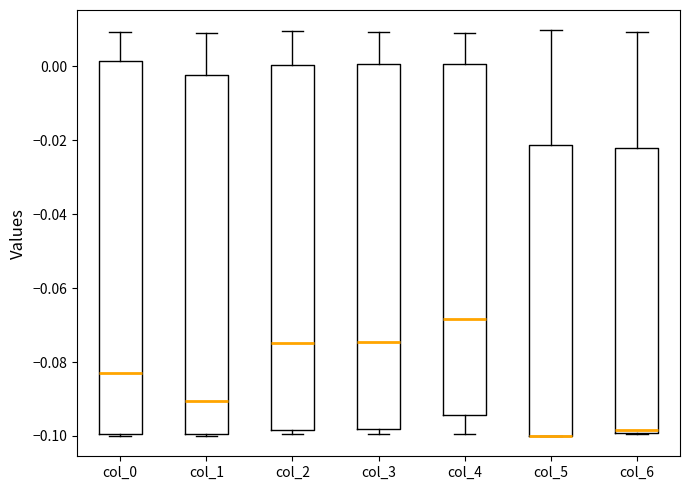

Reading left to right, read every box against the y-axis: the position of its median line, the range the box covers, and the ends of its whiskers. The values are not printed on the chart, so give them approximately, as read against the axis.

col_0: median -0.082, box -0.100 to 0.002, whiskers -0.100 to 0.010
col_1: median -0.090, box -0.100 to -0.002, whiskers -0.100 (just below the box's lower edge) to 0.008
col_2: median -0.074, box -0.098 to 0.000, whiskers -0.100 to 0.010
col_3: median -0.074, box -0.098 to 0.000, whiskers -0.100 to 0.010
col_4: median -0.068, box -0.094 to 0.000, whiskers -0.100 to 0.008
col_5: median -0.100 (drawn on the box's lower edge), box -0.100 to -0.022, whiskers -0.100 to 0.010
col_6: median -0.098, box -0.100 to -0.022, whiskers -0.100 to 0.010